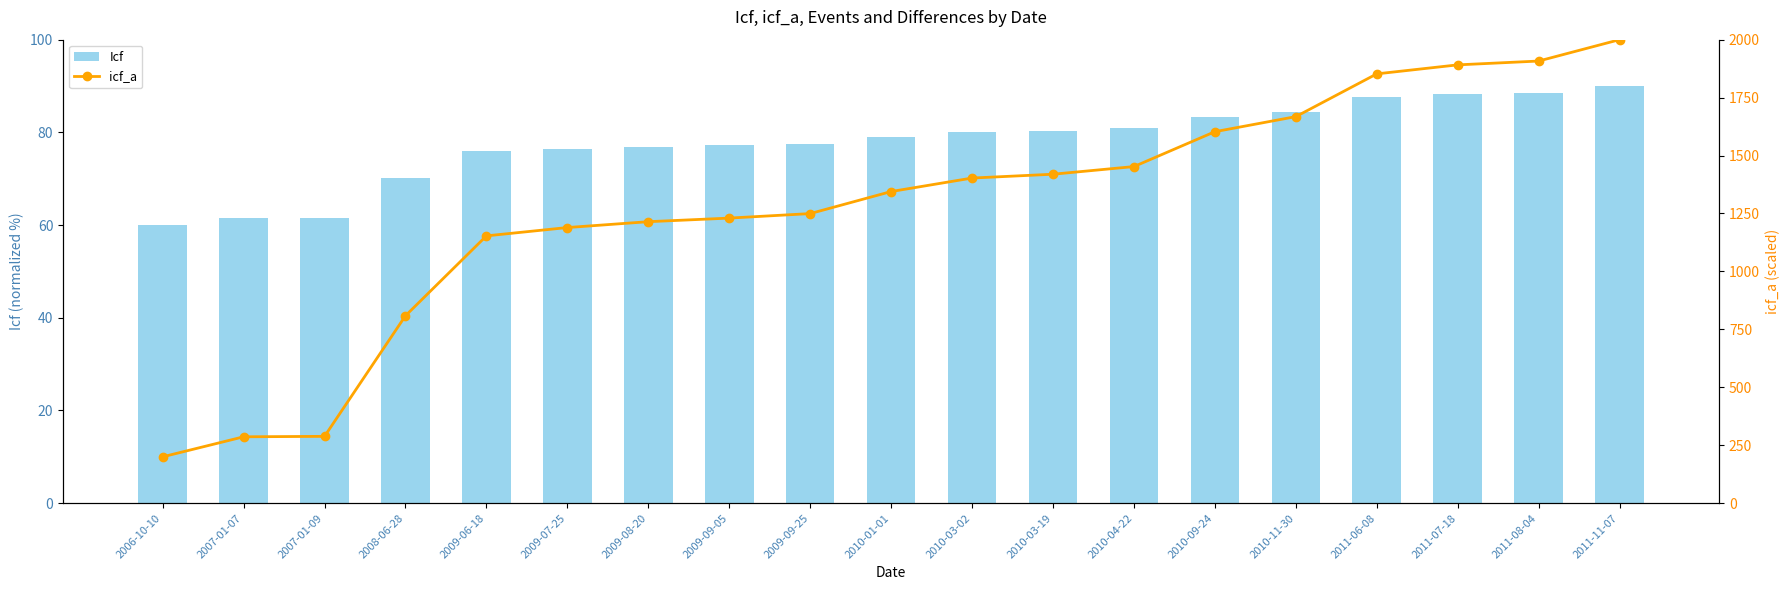

Is the value of icf_a at 2007-01-09 greater than the value of Icf at 2010-09-24?

Yes